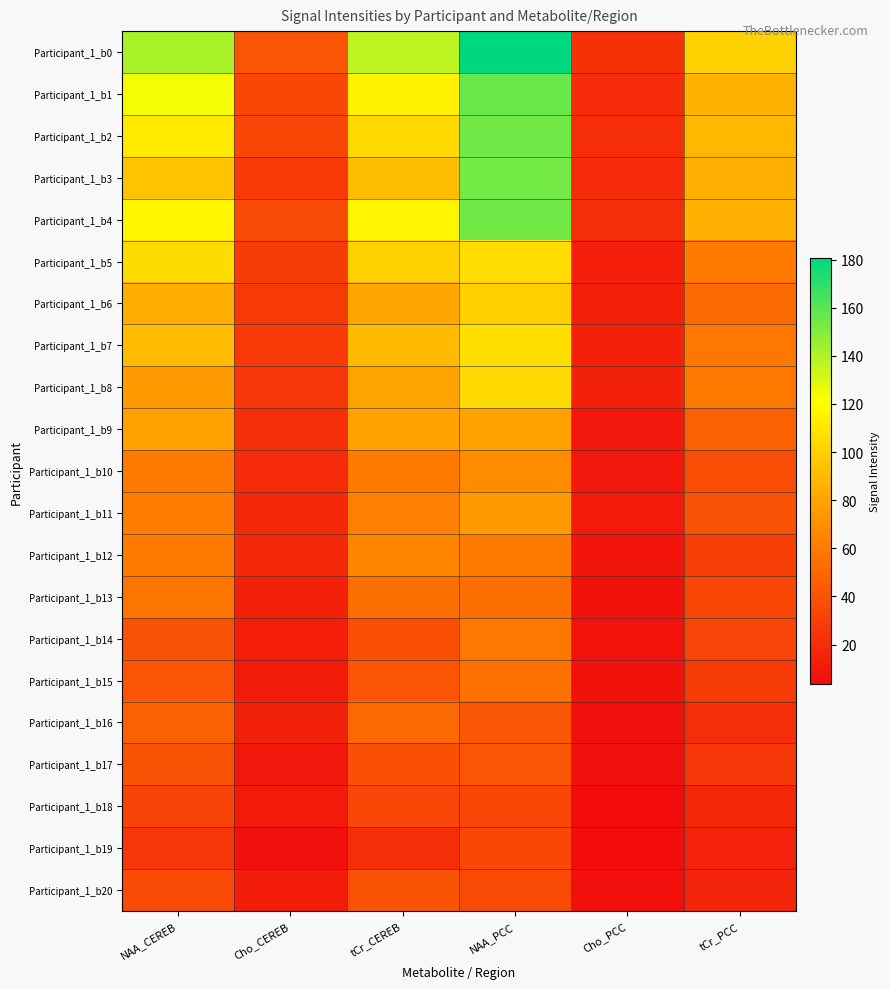

Reading left to right, what are all the values shown in this chart?

Participant_1_b0: NAA_CEREB=141.3	Cho_CEREB=41.0	tCr_CEREB=137.1	NAA_PCC=180.6	Cho_PCC=22.5	tCr_PCC=100.7
Participant_1_b1: NAA_CEREB=123.6	Cho_CEREB=33.4	tCr_CEREB=115.1	NAA_PCC=156.1	Cho_PCC=19.2	tCr_PCC=86.2
Participant_1_b2: NAA_CEREB=111.7	Cho_CEREB=33.0	tCr_CEREB=104.1	NAA_PCC=154.6	Cho_PCC=20.9	tCr_PCC=88.3
Participant_1_b3: NAA_CEREB=93.9	Cho_CEREB=27.4	tCr_CEREB=91.1	NAA_PCC=153.7	Cho_PCC=19.5	tCr_PCC=84.7
Participant_1_b4: NAA_CEREB=117.3	Cho_CEREB=35.8	tCr_CEREB=117.2	NAA_PCC=154.4	Cho_PCC=20.5	tCr_PCC=85.4
Participant_1_b5: NAA_CEREB=105.3	Cho_CEREB=29.2	tCr_CEREB=100.2	NAA_PCC=106.0	Cho_PCC=13.0	tCr_PCC=60.7
Participant_1_b6: NAA_CEREB=84.4	Cho_CEREB=27.0	tCr_CEREB=80.9	NAA_PCC=99.6	Cho_PCC=13.6	tCr_PCC=52.4
Participant_1_b7: NAA_CEREB=90.9	Cho_CEREB=27.4	tCr_CEREB=90.1	NAA_PCC=107.2	Cho_PCC=14.3	tCr_PCC=58.6
Participant_1_b8: NAA_CEREB=75.7	Cho_CEREB=25.1	tCr_CEREB=79.4	NAA_PCC=104.9	Cho_PCC=14.4	tCr_PCC=59.0
Participant_1_b9: NAA_CEREB=78.4	Cho_CEREB=21.7	tCr_CEREB=78.4	NAA_PCC=78.9	Cho_PCC=9.7	tCr_PCC=47.0
Participant_1_b10: NAA_CEREB=59.7	Cho_CEREB=19.6	tCr_CEREB=60.9	NAA_PCC=68.4	Cho_PCC=9.6	tCr_PCC=36.5
Participant_1_b11: NAA_CEREB=61.2	Cho_CEREB=18.4	tCr_CEREB=62.9	NAA_PCC=75.6	Cho_PCC=10.8	tCr_PCC=39.0
Participant_1_b12: NAA_CEREB=60.9	Cho_CEREB=18.8	tCr_CEREB=65.0	NAA_PCC=60.8	Cho_PCC=8.2	tCr_PCC=30.2
Participant_1_b13: NAA_CEREB=57.5	Cho_CEREB=14.5	tCr_CEREB=54.3	NAA_PCC=53.3	Cho_PCC=6.6	tCr_PCC=33.3
Participant_1_b14: NAA_CEREB=39.2	Cho_CEREB=12.9	tCr_CEREB=37.9	NAA_PCC=58.6	Cho_PCC=7.2	tCr_PCC=32.4
Participant_1_b15: NAA_CEREB=40.5	Cho_CEREB=11.6	tCr_CEREB=41.2	NAA_PCC=55.9	Cho_PCC=6.7	tCr_PCC=28.4
Participant_1_b16: NAA_CEREB=46.7	Cho_CEREB=14.4	tCr_CEREB=51.1	NAA_PCC=42.0	Cho_PCC=5.7	tCr_PCC=20.3
Participant_1_b17: NAA_CEREB=39.5	Cho_CEREB=9.4	tCr_CEREB=38.6	NAA_PCC=40.5	Cho_PCC=4.8	tCr_PCC=25.5
Participant_1_b18: NAA_CEREB=32.2	Cho_CEREB=10.5	tCr_CEREB=33.6	NAA_PCC=33.9	Cho_PCC=3.6	tCr_PCC=17.4
Participant_1_b19: NAA_CEREB=25.1	Cho_CEREB=5.9	tCr_CEREB=20.3	NAA_PCC=34.0	Cho_PCC=4.0	tCr_PCC=15.3
Participant_1_b20: NAA_CEREB=35.9	Cho_CEREB=11.8	tCr_CEREB=39.7	NAA_PCC=34.9	Cho_PCC=5.2	tCr_PCC=16.4